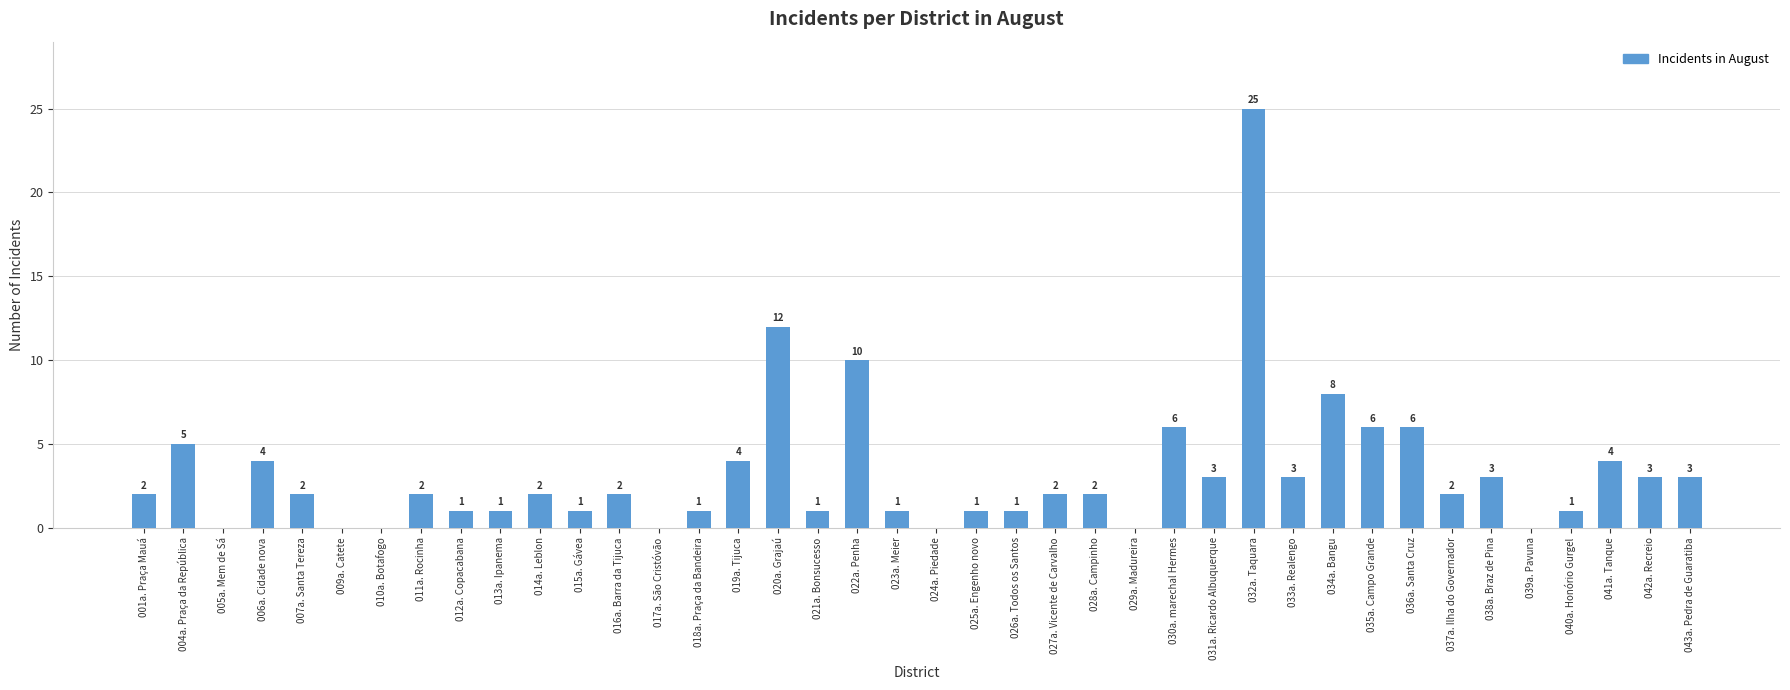

Is it true that the value at 029a. Madureira is 0?

True